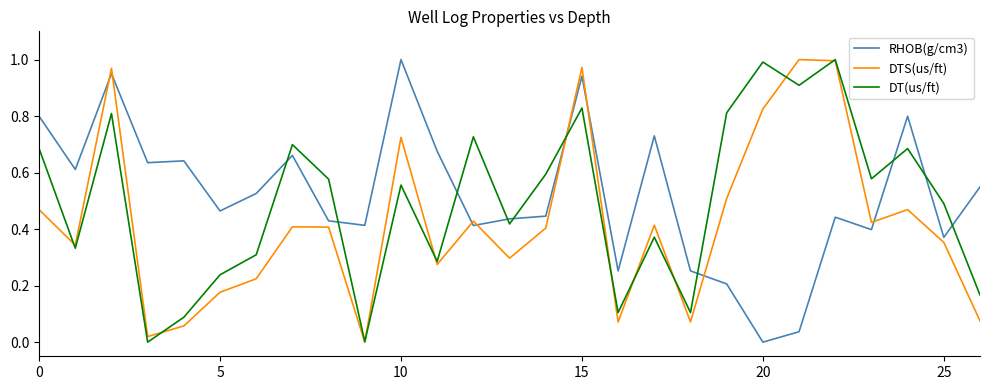

Which series has the largest total across all categories?

RHOB(g/cm3)